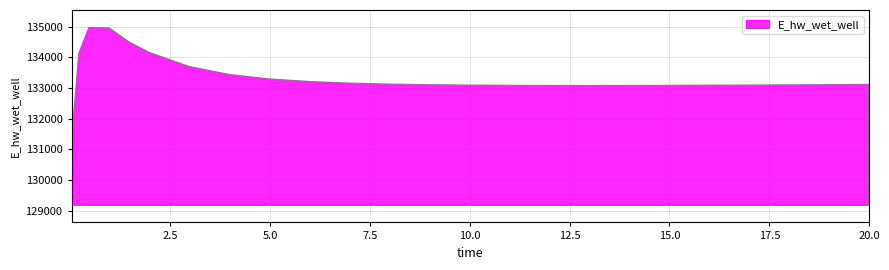

What is the difference between the maximum and minimum values?

5770.1